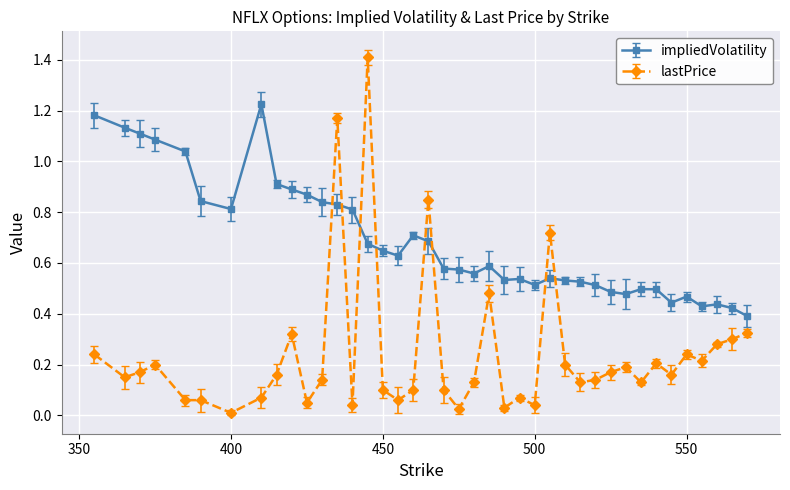

What is the sum of all impliedVolatility values?

27.5